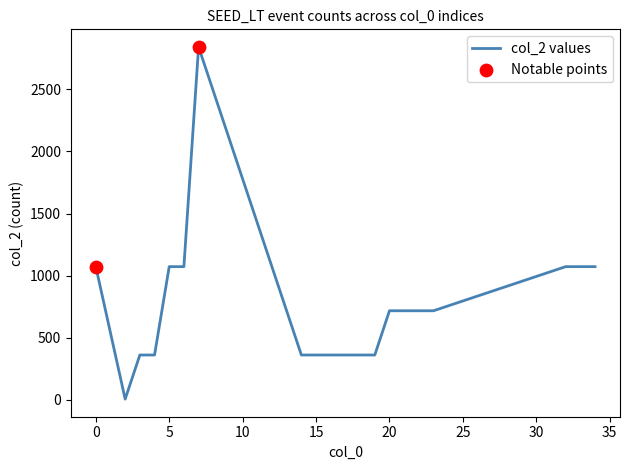

What is the difference between the maximum and minimum values?

2834